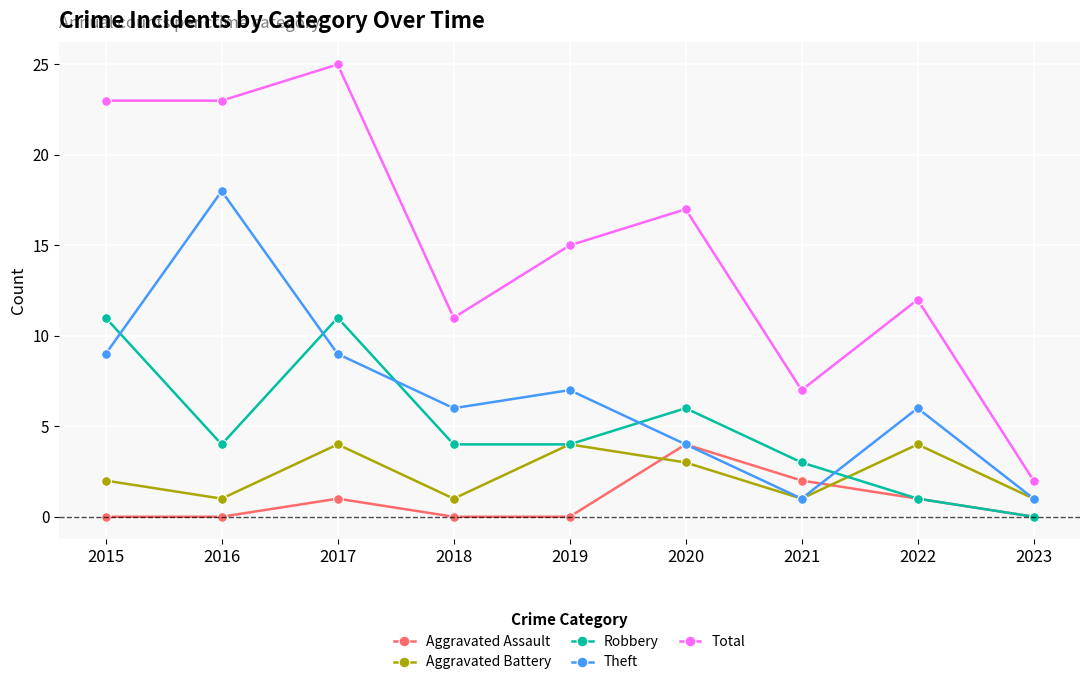

Reading left to right, what are all the values shown in this chart?

Aggravated Assault: 2015=0	2016=0	2017=1	2018=0	2019=0	2020=4	2021=2	2022=1	2023=0
Aggravated Battery: 2015=2	2016=1	2017=4	2018=1	2019=4	2020=3	2021=1	2022=4	2023=1
Robbery: 2015=11	2016=4	2017=11	2018=4	2019=4	2020=6	2021=3	2022=1	2023=0
Theft: 2015=9	2016=18	2017=9	2018=6	2019=7	2020=4	2021=1	2022=6	2023=1
Total: 2015=23	2016=23	2017=25	2018=11	2019=15	2020=17	2021=7	2022=12	2023=2